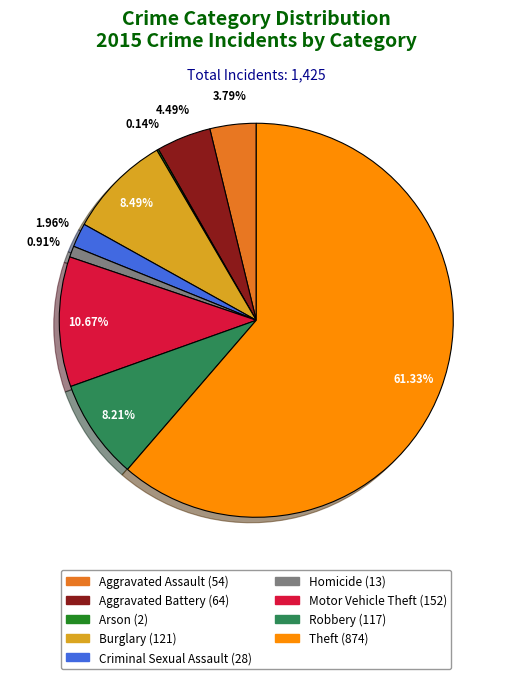

To the nearest percent, what is the combined percentage of Aggravated Assault and Homicide?

5%